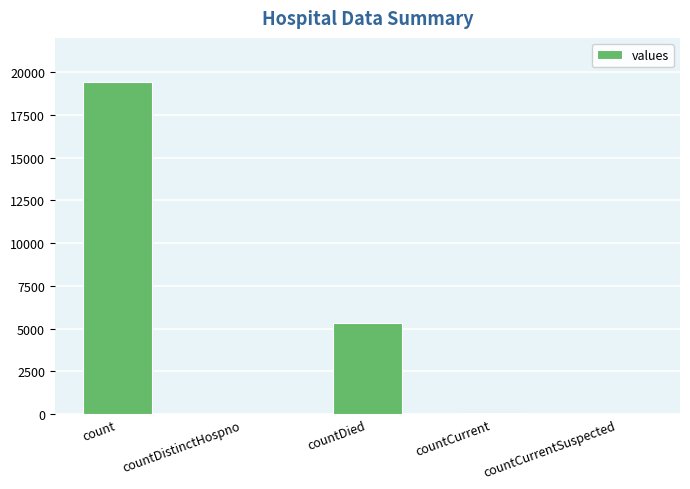

At which label is the value closest to 9710?

countDied